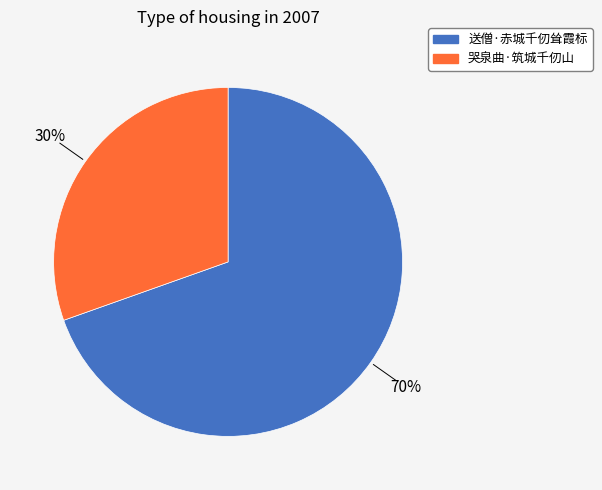

What percentage is the 送僧·赤城千仞耸霞标 slice, to the nearest percent?

70%